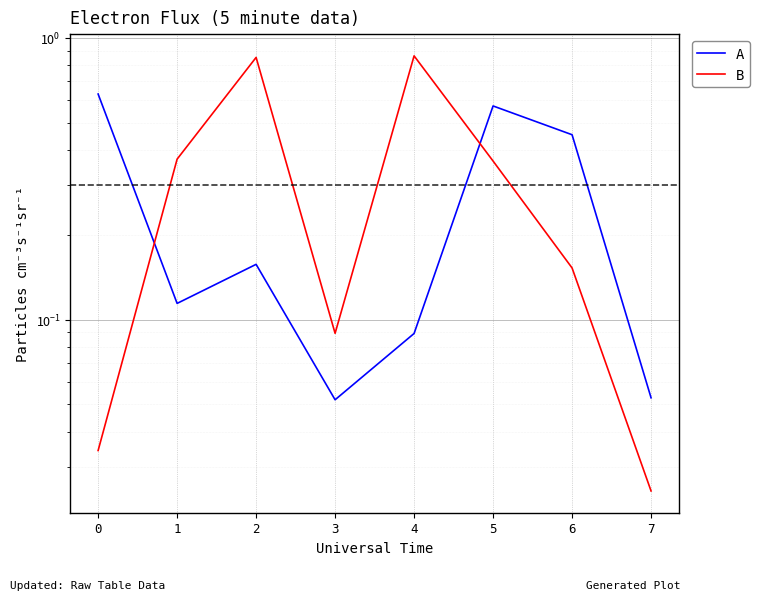

Between 1 and 3, which is larger?

1